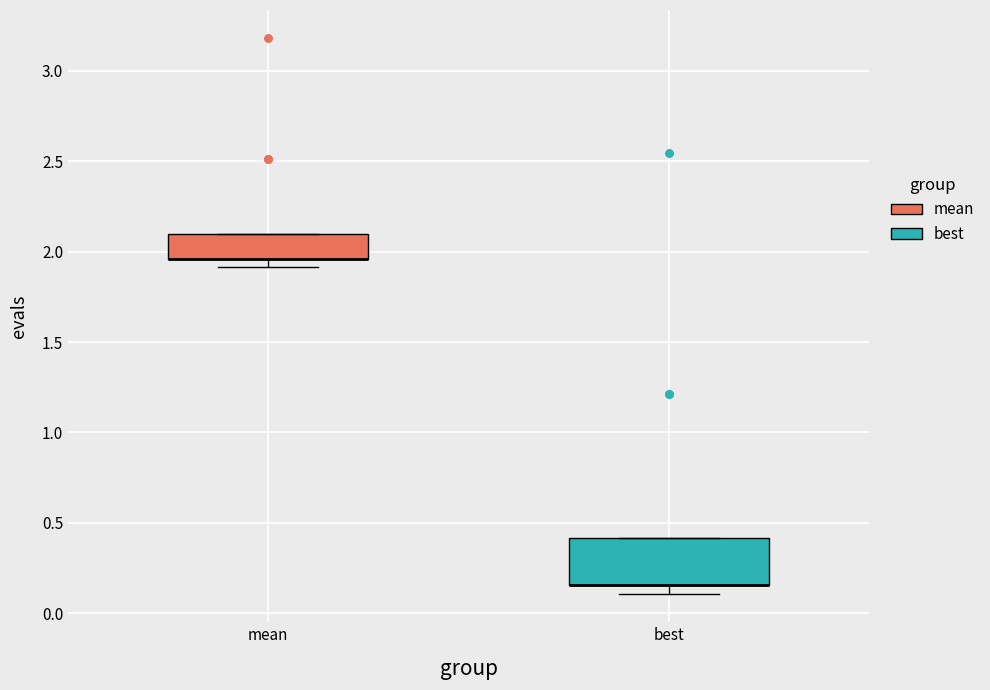

Reading left to right, read every box against the y-axis: the position of its median line, the range the box covers, and the ends of its whiskers. The values are not printed on the chart, so give them approximately, as read against the axis.

mean: median 1.95 (drawn on the box's lower edge), box 1.95 to 2.10, whiskers 1.90 to 2.10
best: median 0.15 (drawn on the box's lower edge), box 0.15 to 0.40, whiskers 0.10 to 0.40